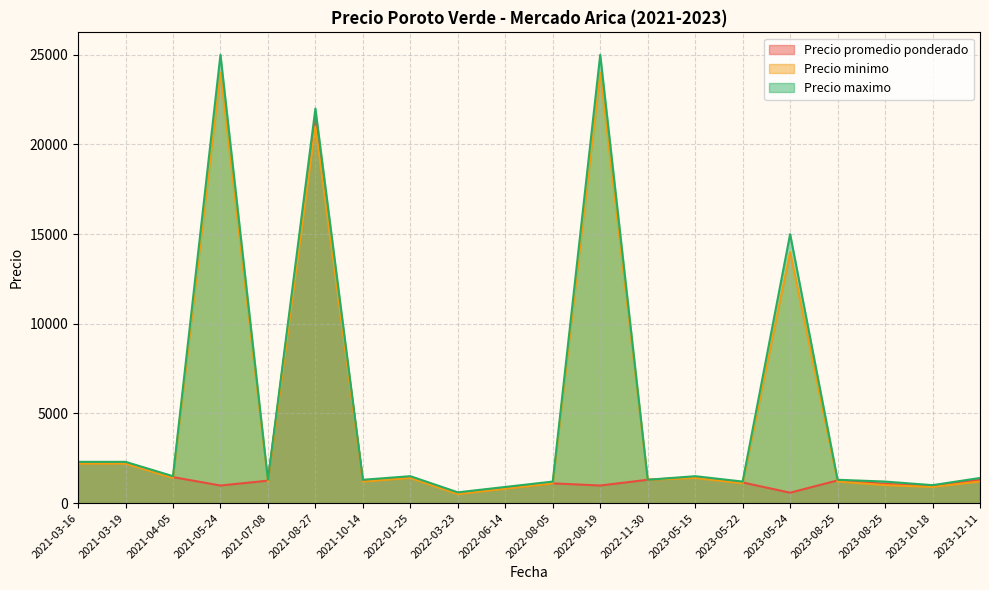

The value of Precio maximo at 2021-04-05 is 2395. True or false?

False